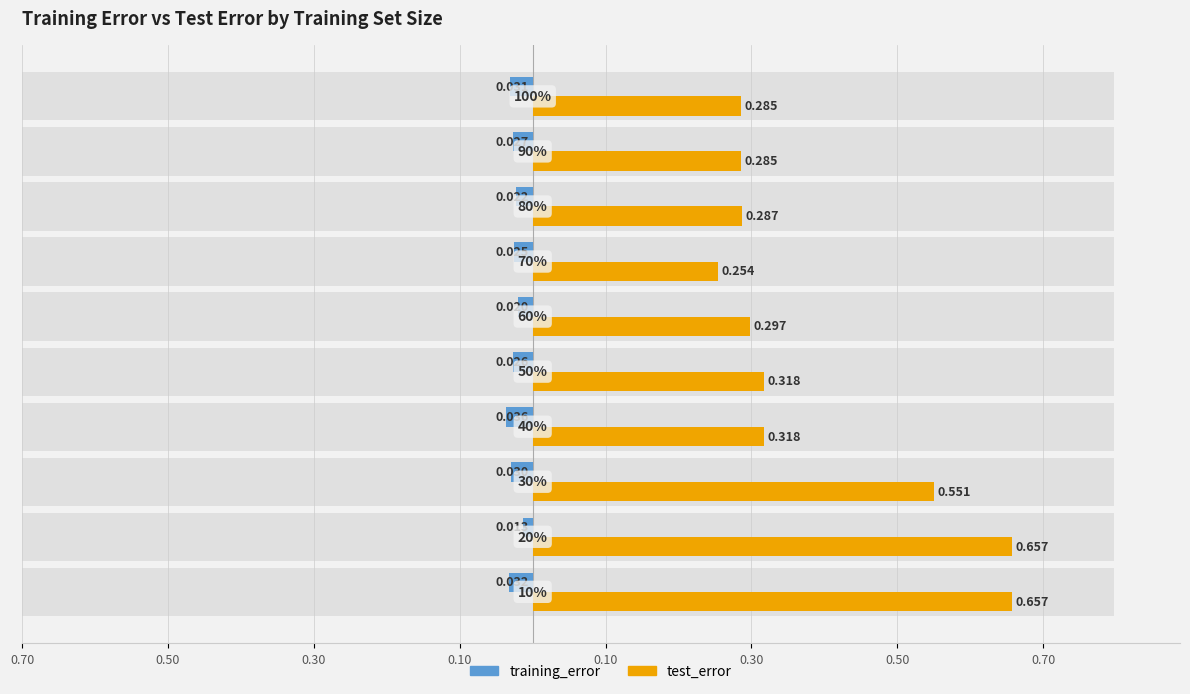

Rank the series at 0.50 from lowest to highest value.

training_error, test_error